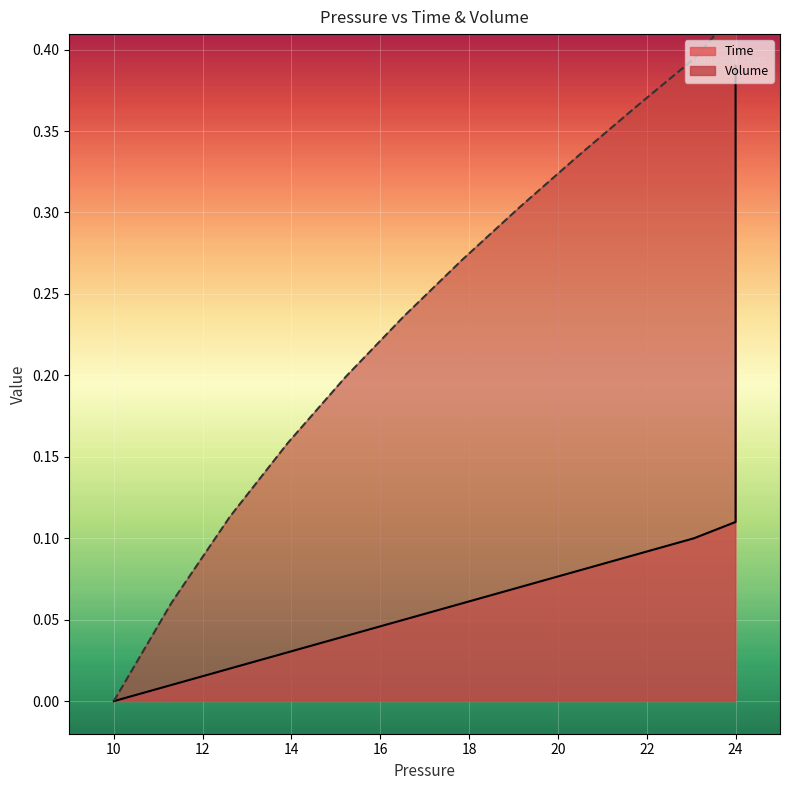

Is it true that Volume equals 0.3 at 24?

False